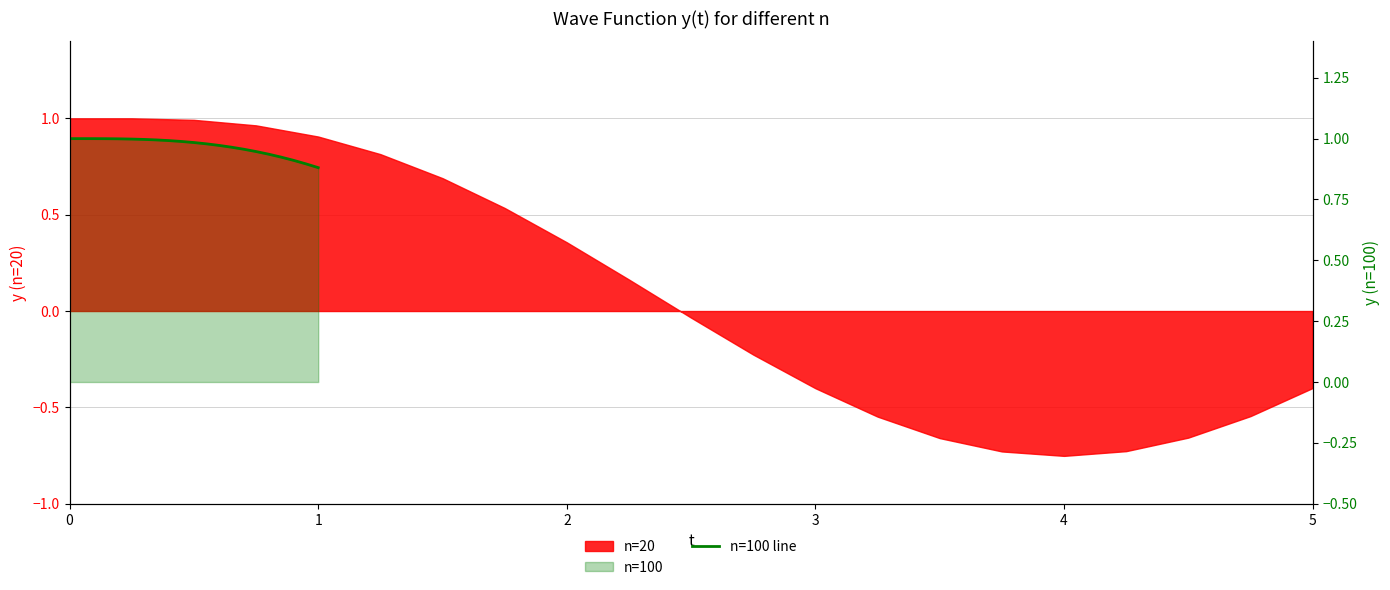

Is it true that the value at 11 is 0.2?

False